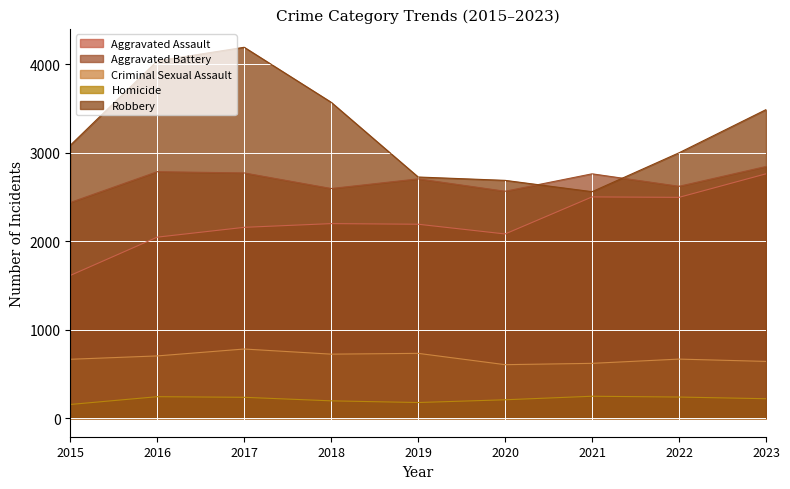

The Homicide series shows 62 at 2015. True or false?

False